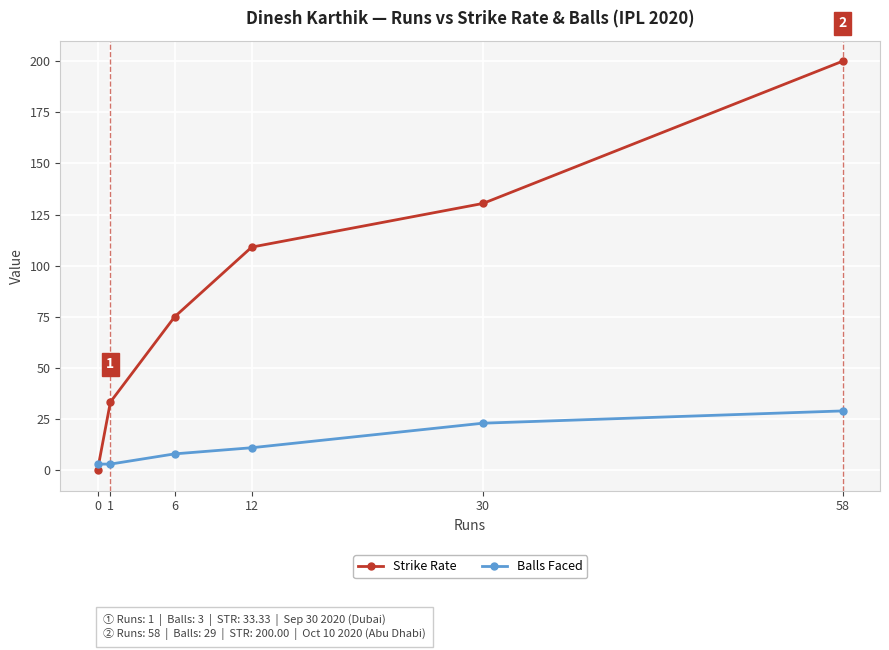

How many distinct data groups are displayed?

2